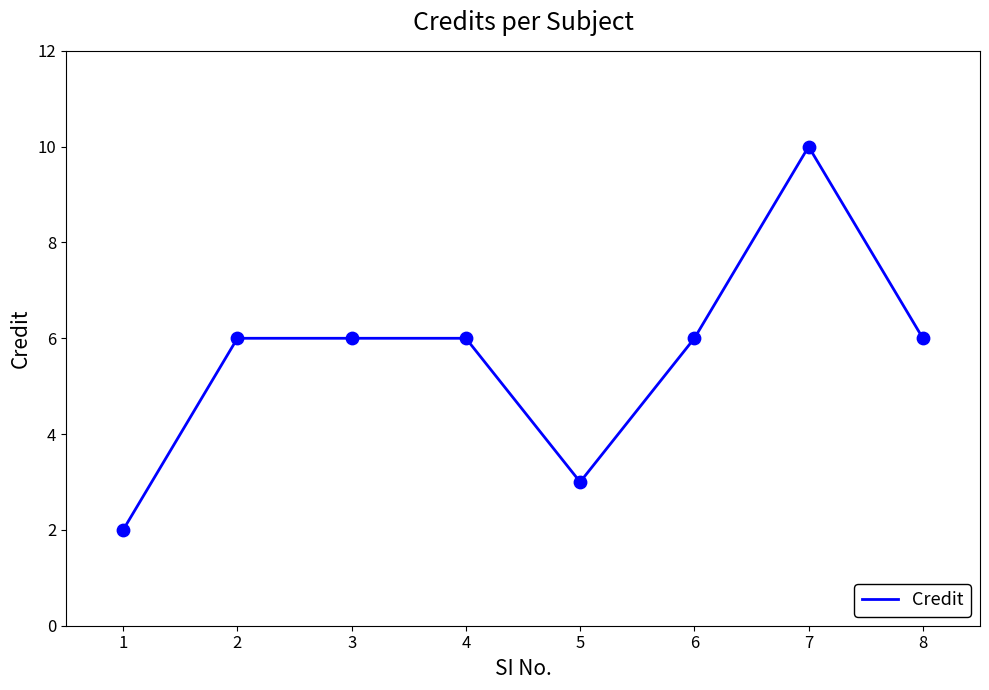

Approximately how many times larger is the value at 1 compared to 4?

0.3